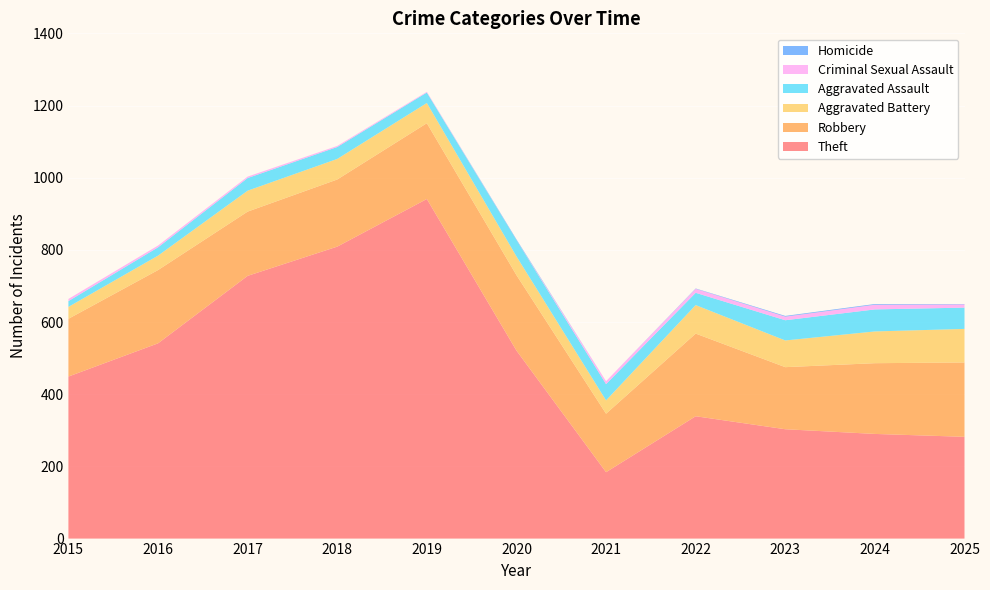

Reading left to right, extract all data points from this chart.

Theft: 449	541	728	809	941	521	184	339	303	290	282
Robbery: 160	203	178	186	210	209	162	229	172	196	206
Aggravated Battery: 33	40	58	57	56	52	37	79	74	88	93
Aggravated Assault: 16	23	35	33	29	45	45	34	56	61	59
Criminal Sexual Assault: 6	5	4	3	2	0	8	11	10	13	9
Homicide: 0	0	0	0	0	2	0	1	2	2	1